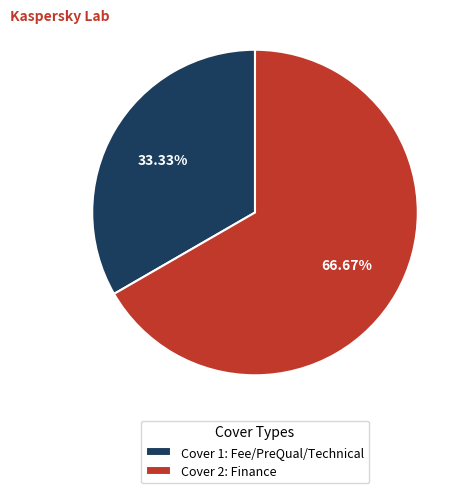

How many slices are in this pie chart?

2